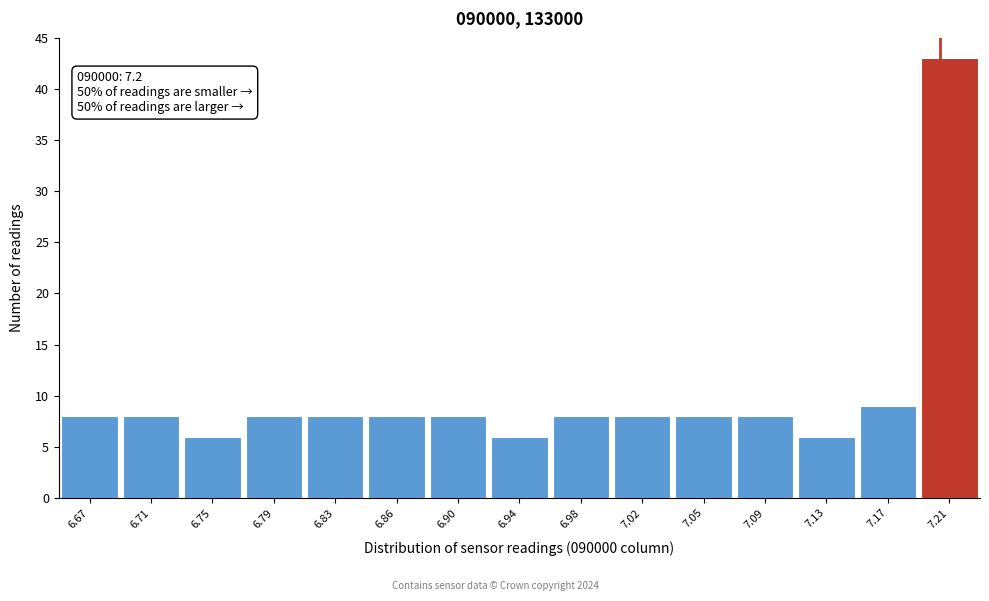

Over which range of the x-axis is the bar tallest?

7.187 to 7.225